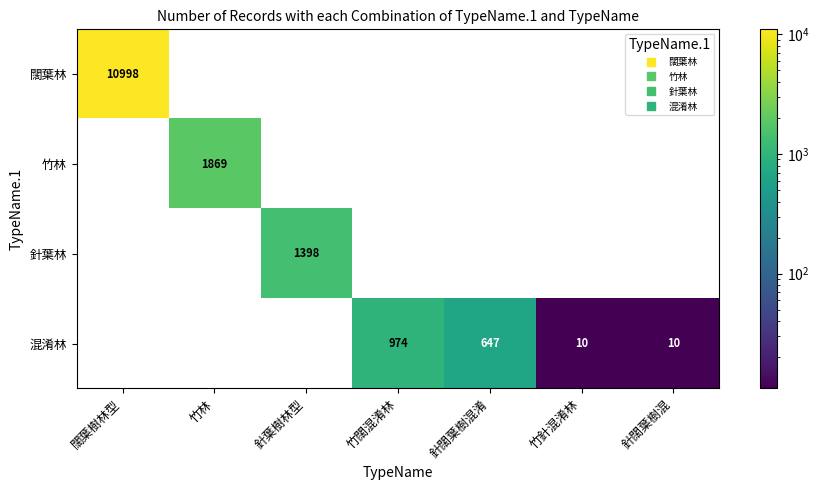

At which label does 混淆林 reach its peak?

竹闊混淆林